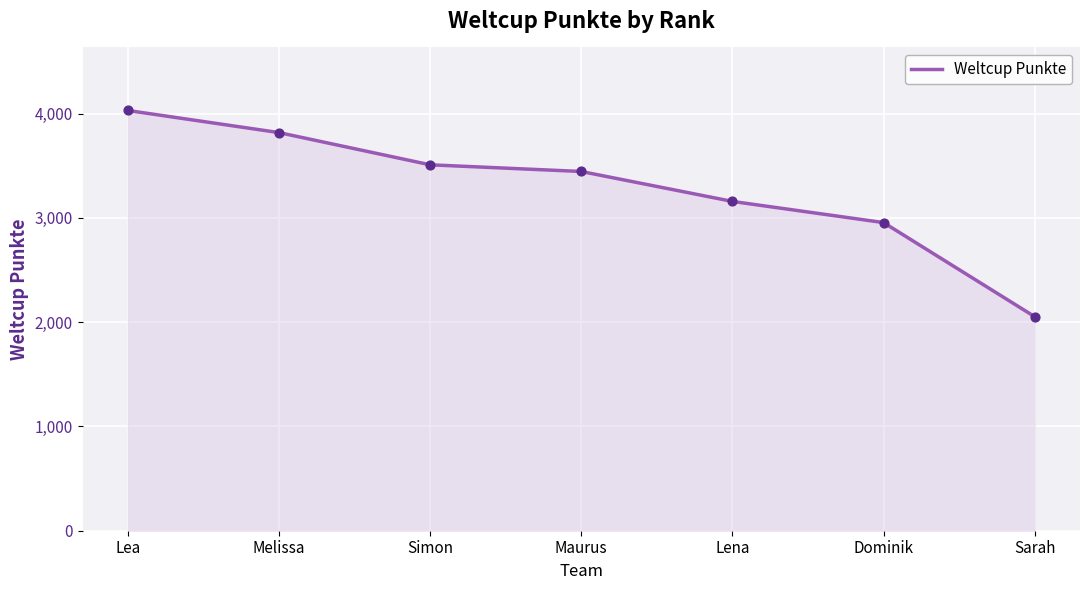

Which has a higher value, Dominik or Melissa?

Melissa